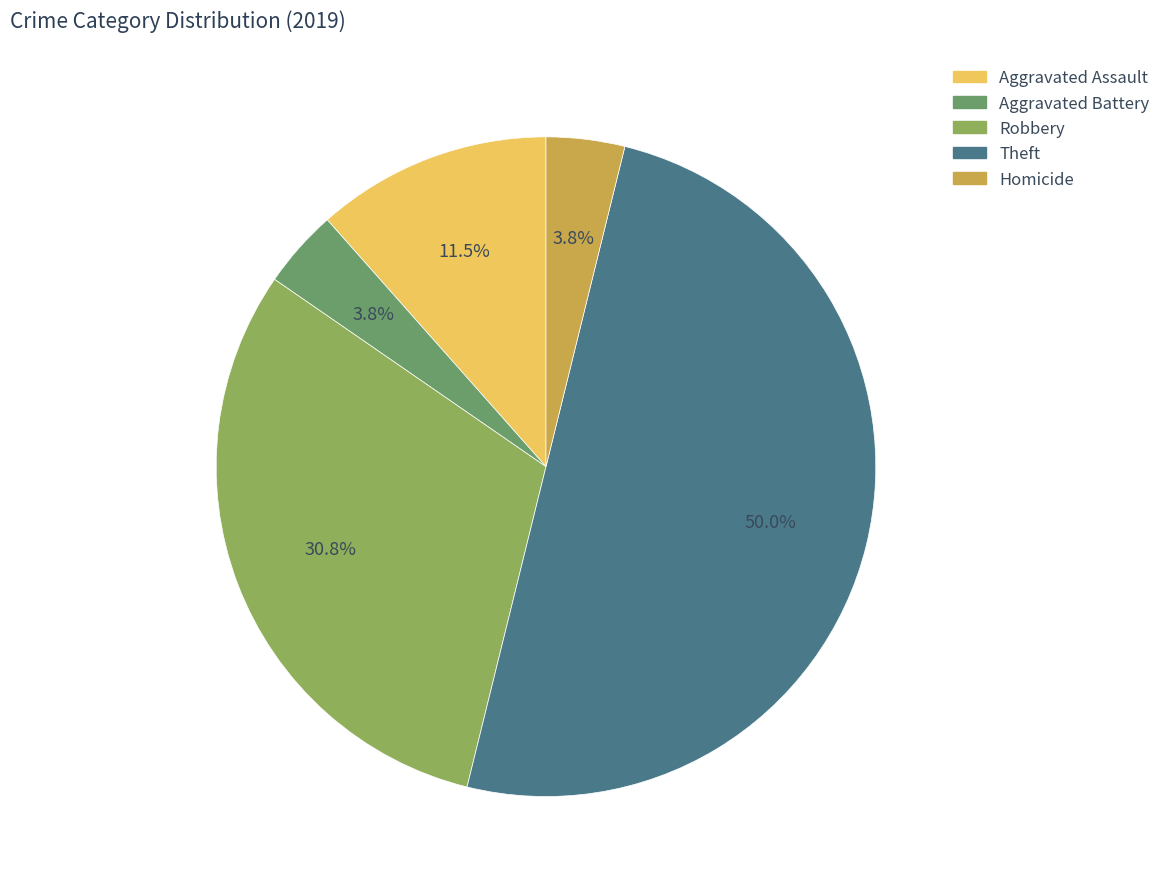

Does Aggravated Assault account for over 50% of the chart?

No